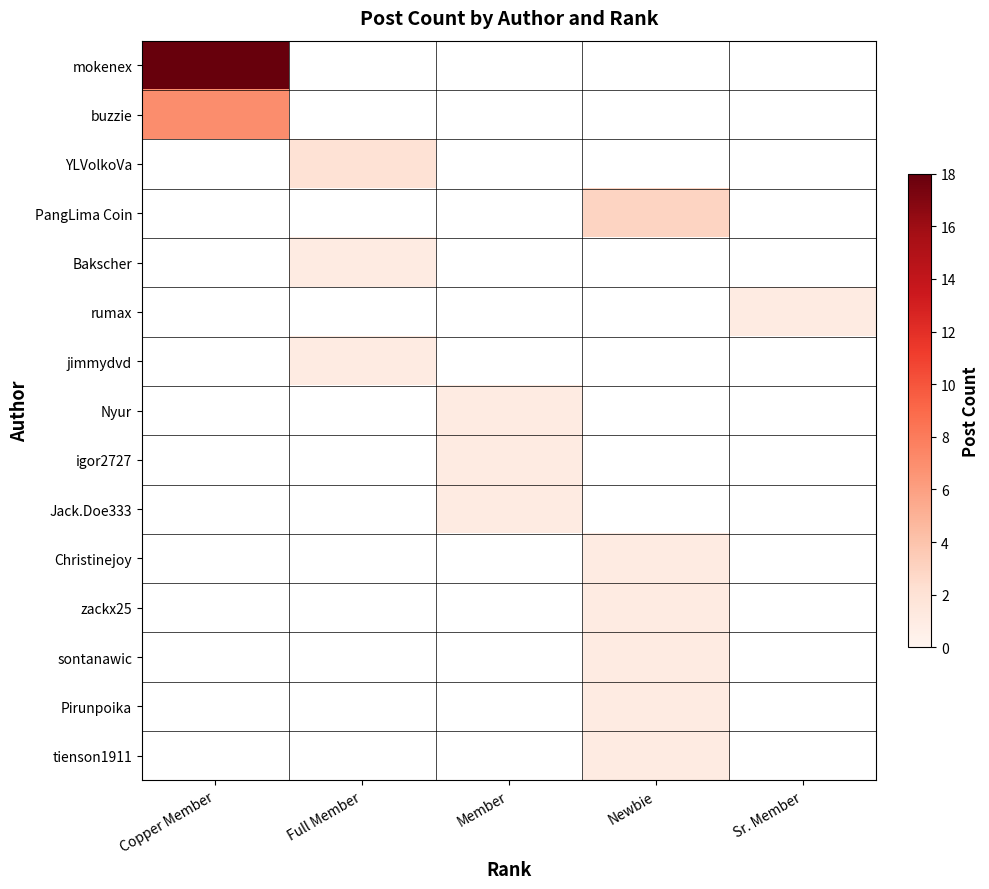

Between Member and Copper Member, which is larger?

Copper Member